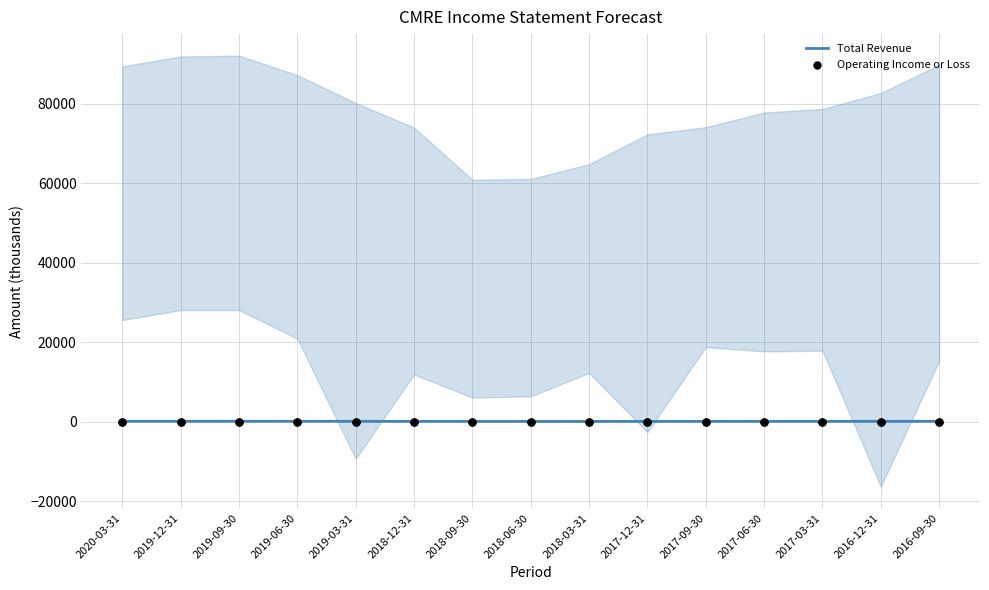

Which series contains the lowest Y value?

Operating Income or Loss